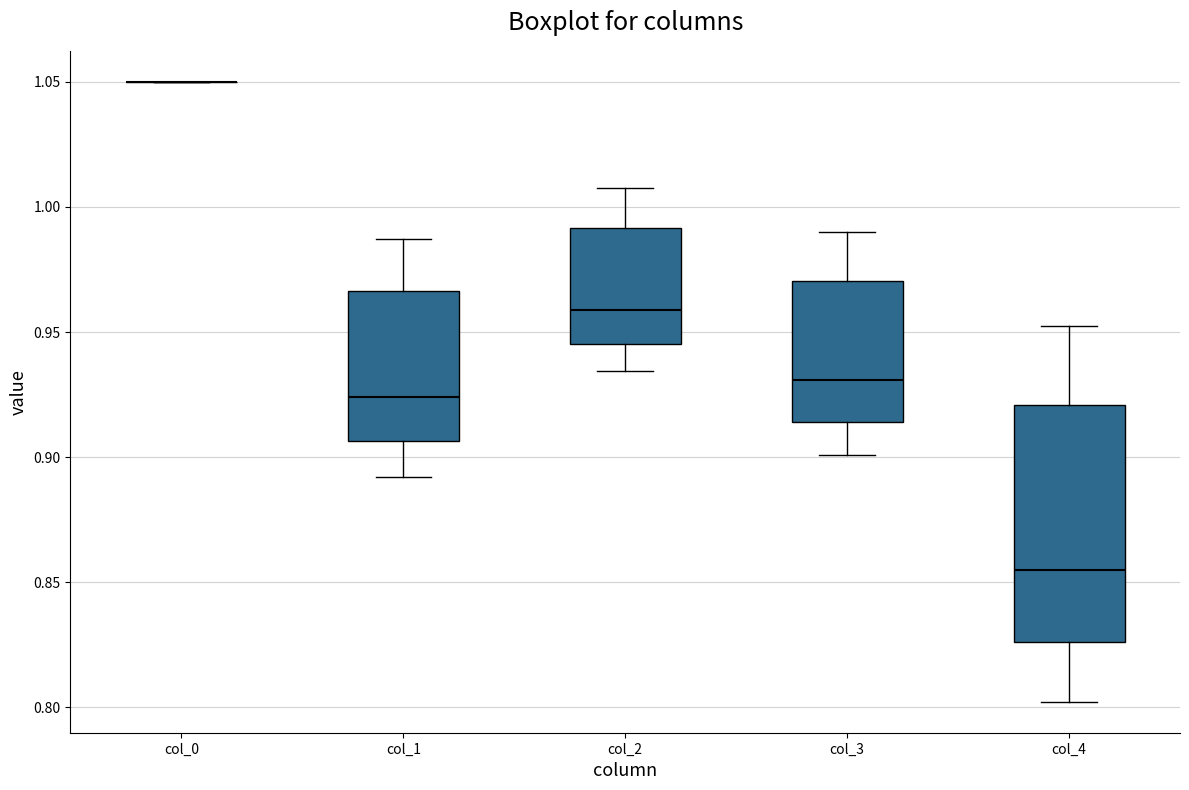

Reading left to right, transcribe this box plot: for each box, give where its median line is, the range the box spans, and where its two whiskers end, as read against the y-axis. The values are not printed on the chart, so give them approximately, as read against the axis.

col_0: box collapsed to a line at 1.050, whiskers 1.050 to 1.050
col_1: median 0.925, box 0.905 to 0.965, whiskers 0.890 to 0.985
col_2: median 0.960, box 0.945 to 0.990, whiskers 0.935 to 1.010
col_3: median 0.930, box 0.915 to 0.970, whiskers 0.900 to 0.990
col_4: median 0.855, box 0.825 to 0.920, whiskers 0.800 to 0.950